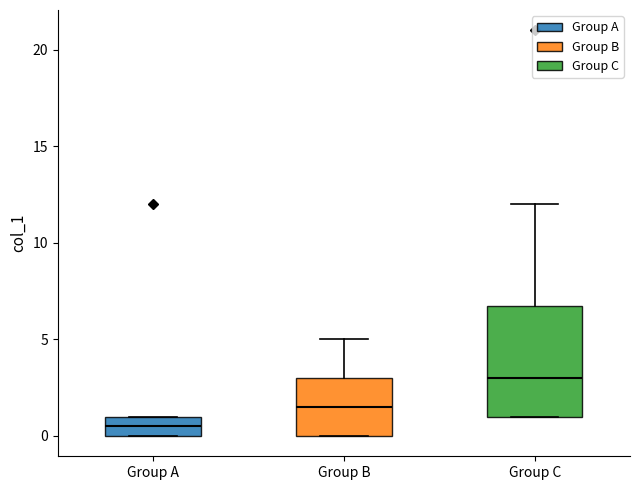

Reading left to right, transcribe this box plot: for each box, give where its median line is, the range the box spans, and where its two whiskers end, as read against the y-axis. The values are not printed on the chart, so give them approximately, as read against the axis.

Group A: median 0.5, box 0.0 to 1.0, whiskers 0.0 to 1.0
Group B: median 1.5, box 0.0 to 3.0, whiskers 0.0 to 5.0
Group C: median 3.0, box 1.0 to 7.0, whiskers 1.0 to 12.0